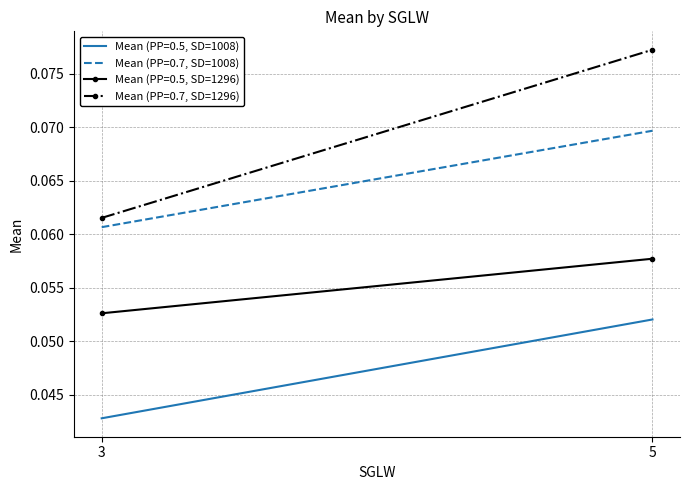

What is the maximum value for Mean (PP=0.5, SD=1008)?

0.1